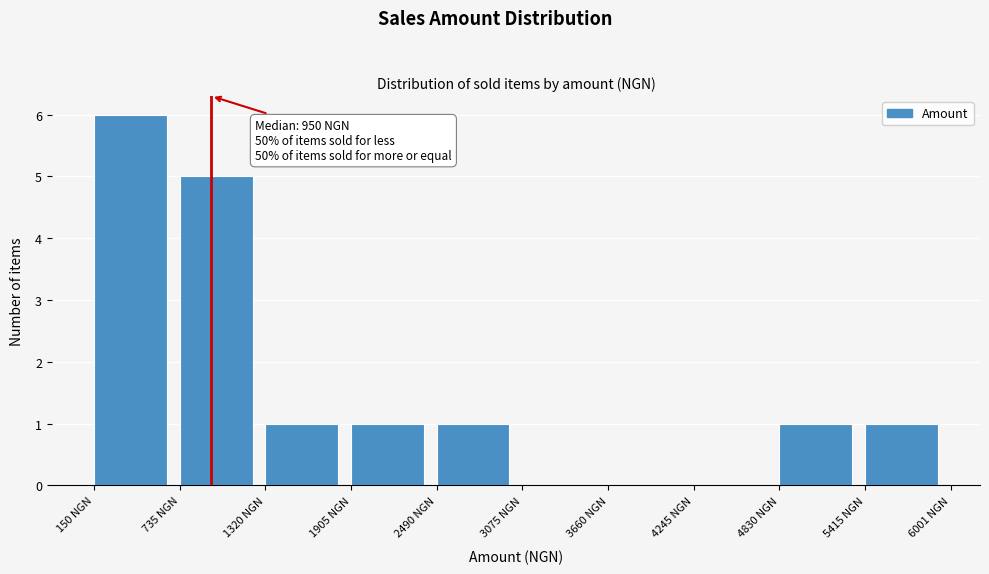

Over which range of the x-axis is the bar tallest?

200 to 700